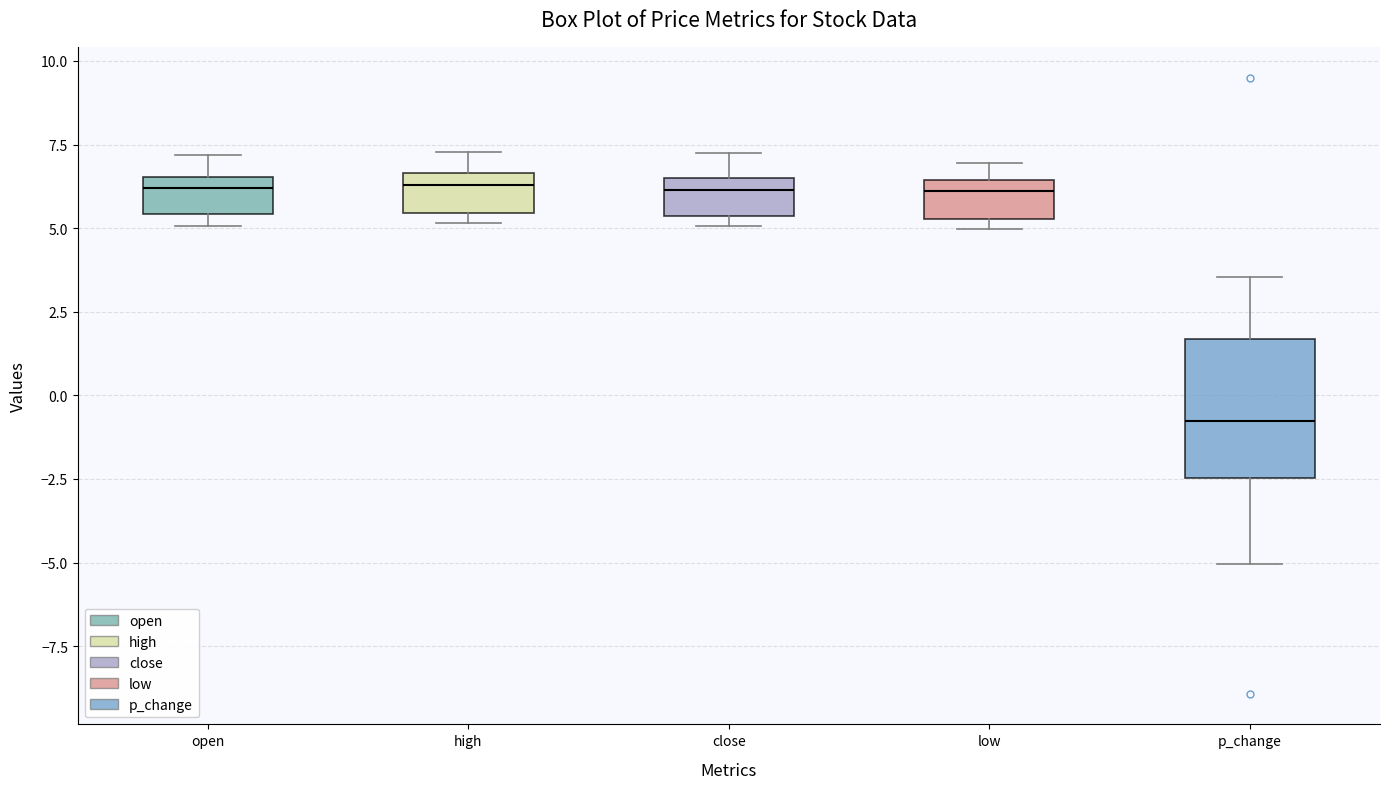

Where does the upper whisker of the box for high end on the y-axis? The values are not printed on the chart, so give them approximately, as read against the axis.

7.5